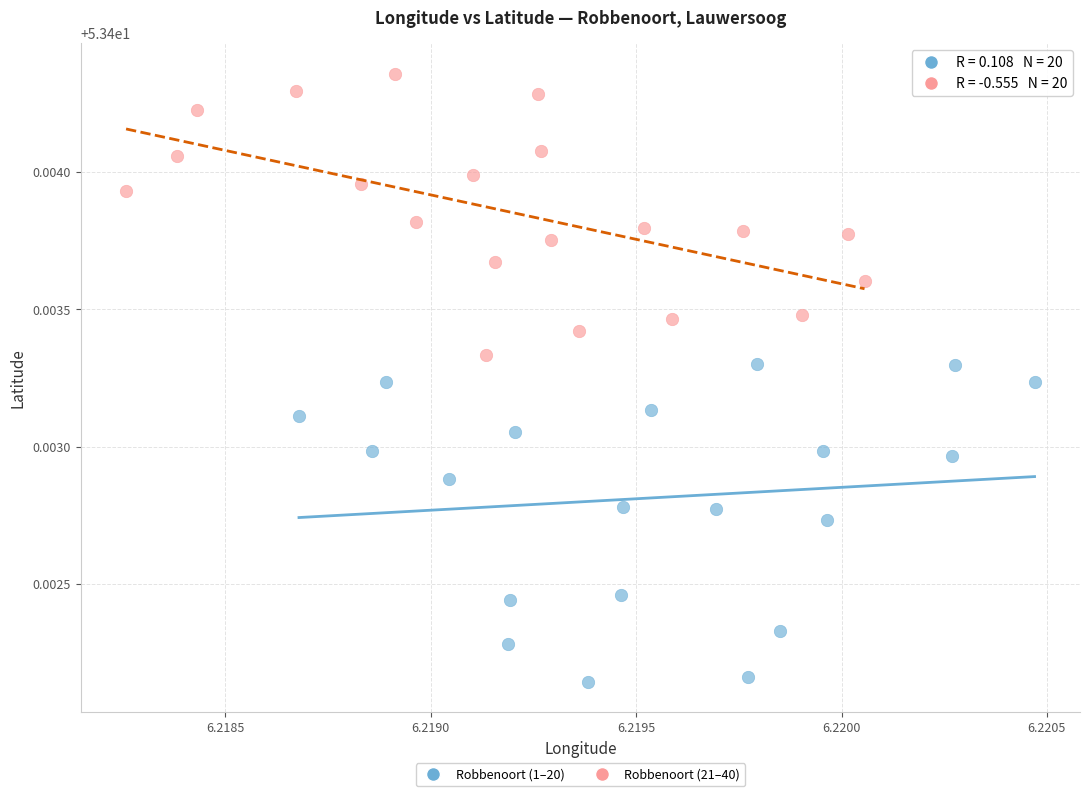

Which series contains the lowest Y value?

Robbenoort (1–20)